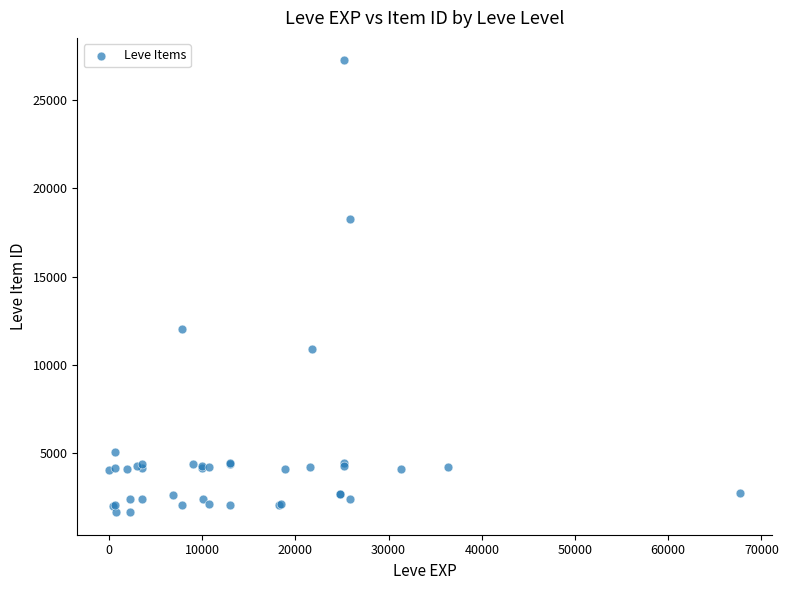

What Y value in the scatter plot is closest to 14448?

12018